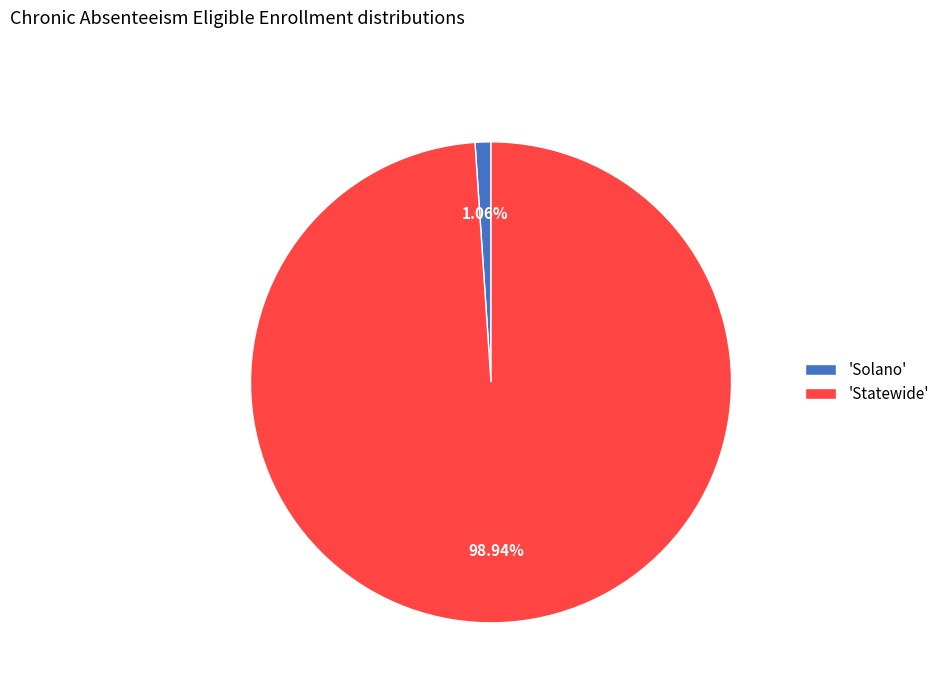

What is the smallest slice in the pie chart?

'Solano'